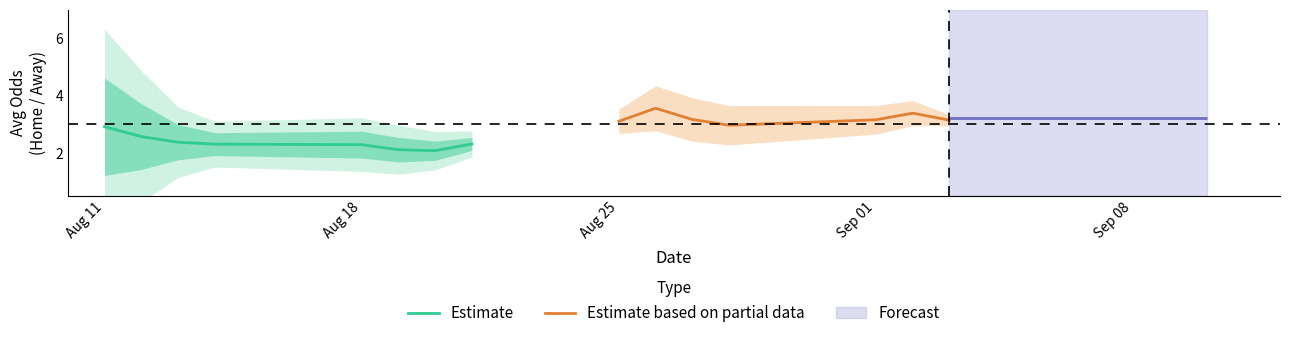

Does the chart have visible grid lines?

No